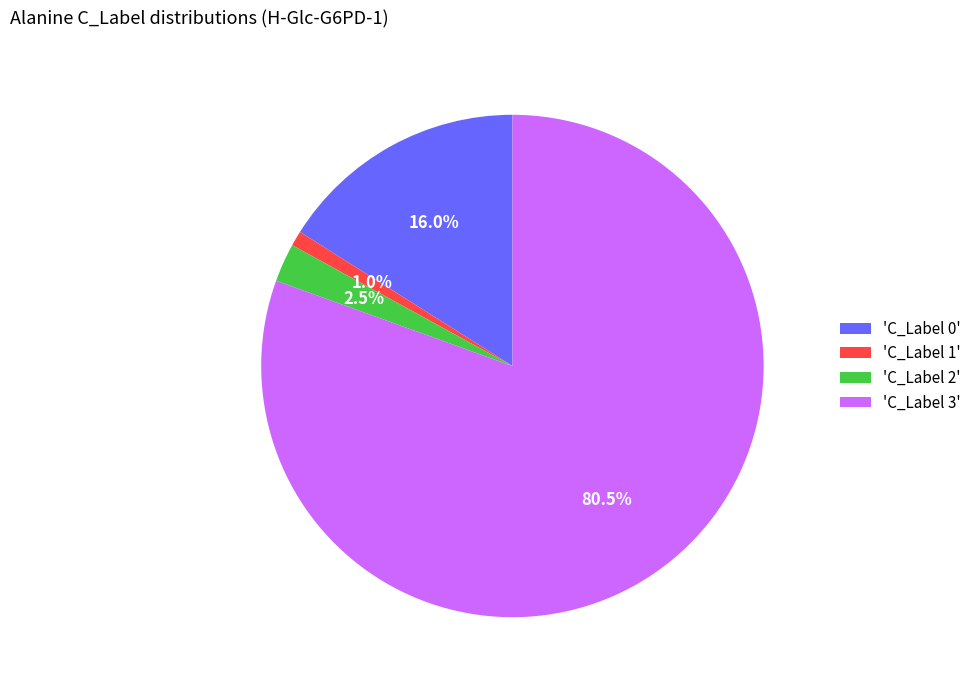

Between 'C_Label 0' and 'C_Label 2', which is larger?

'C_Label 0'